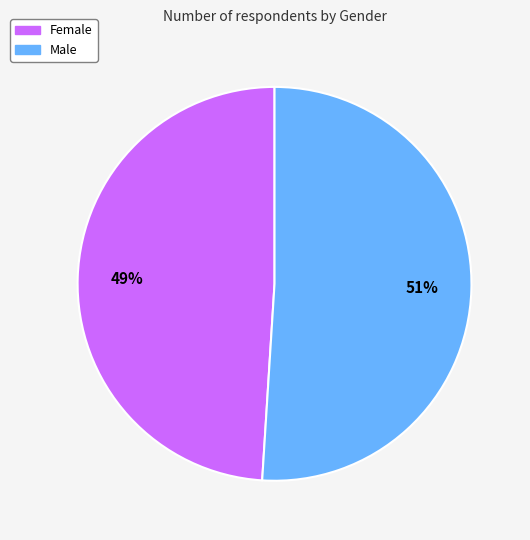

The Male slice represents 60% of the pie. True or false?

False